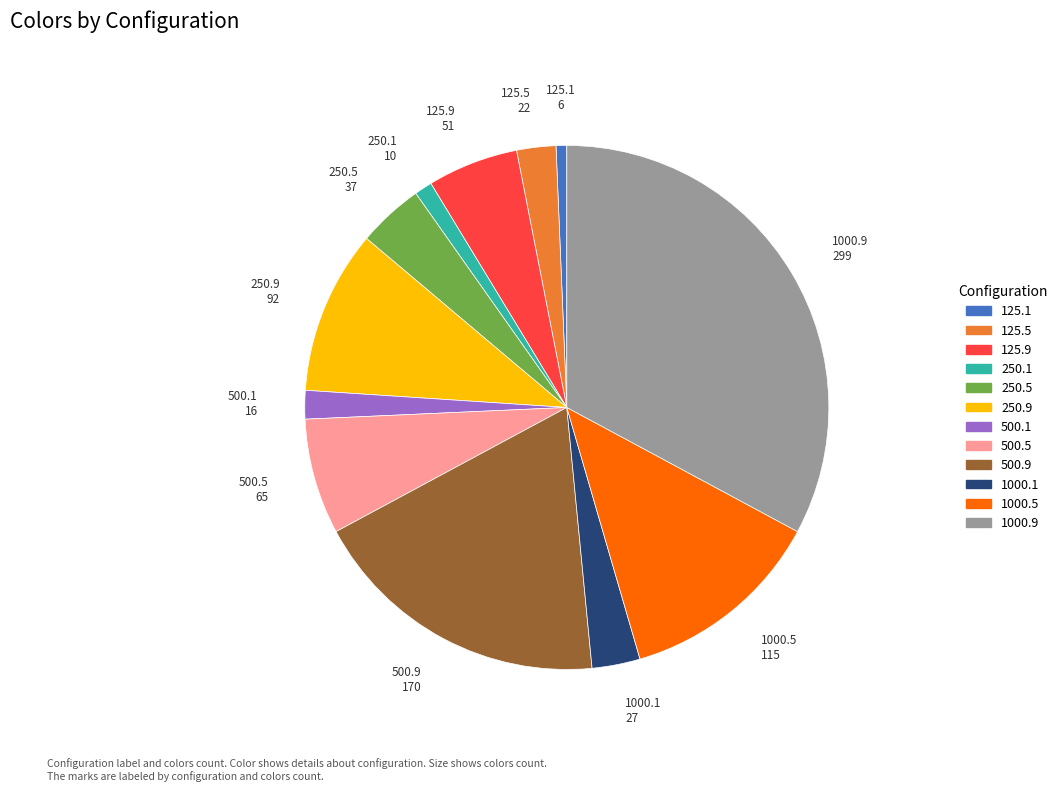

Which has a higher value, 1000.9 or 125.9?

1000.9